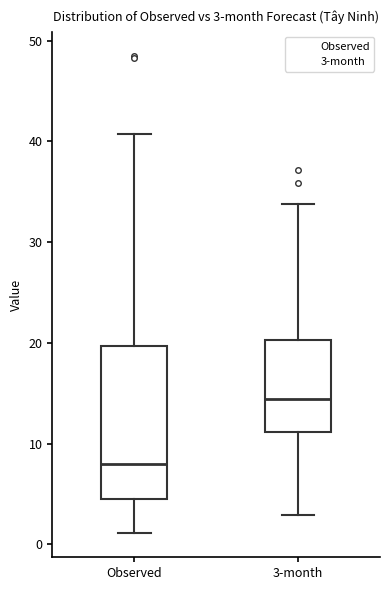

Comparing the boxes themselves (not the whiskers), which one is the tallest?

Observed